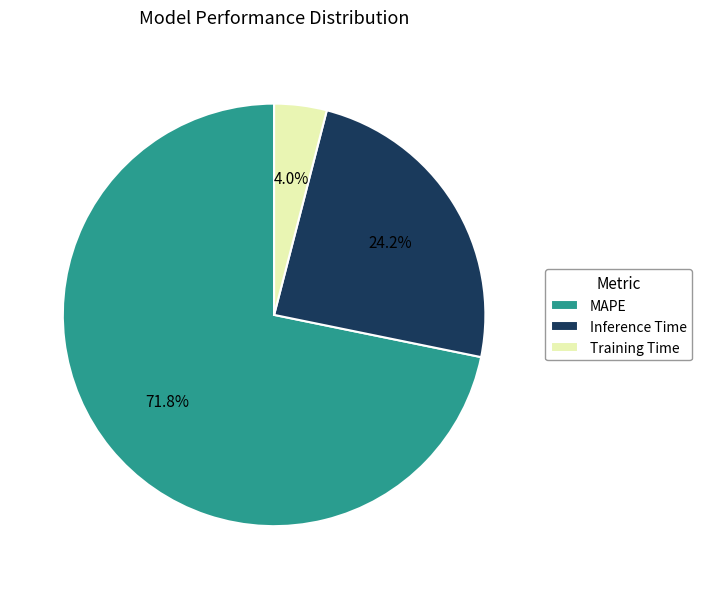

What is the smallest slice in the pie chart?

Training Time